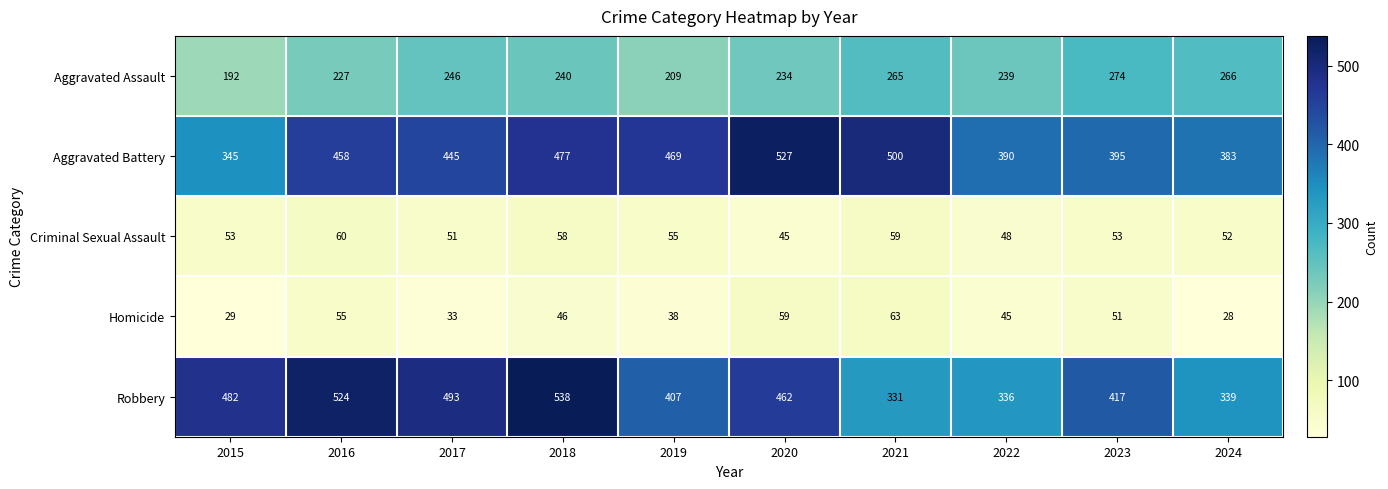

At which label does Robbery reach its minimum?

2021